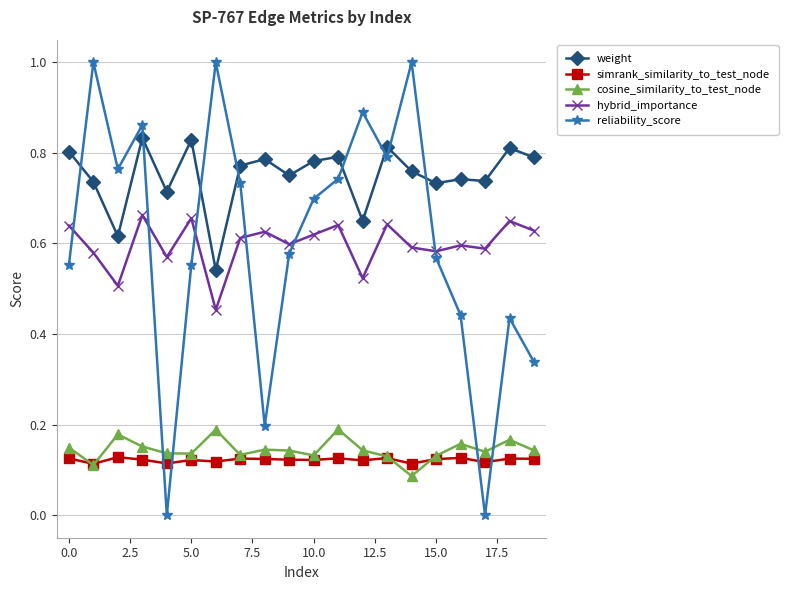

True or false: hybrid_importance has more than 1 interior local peaks.

True